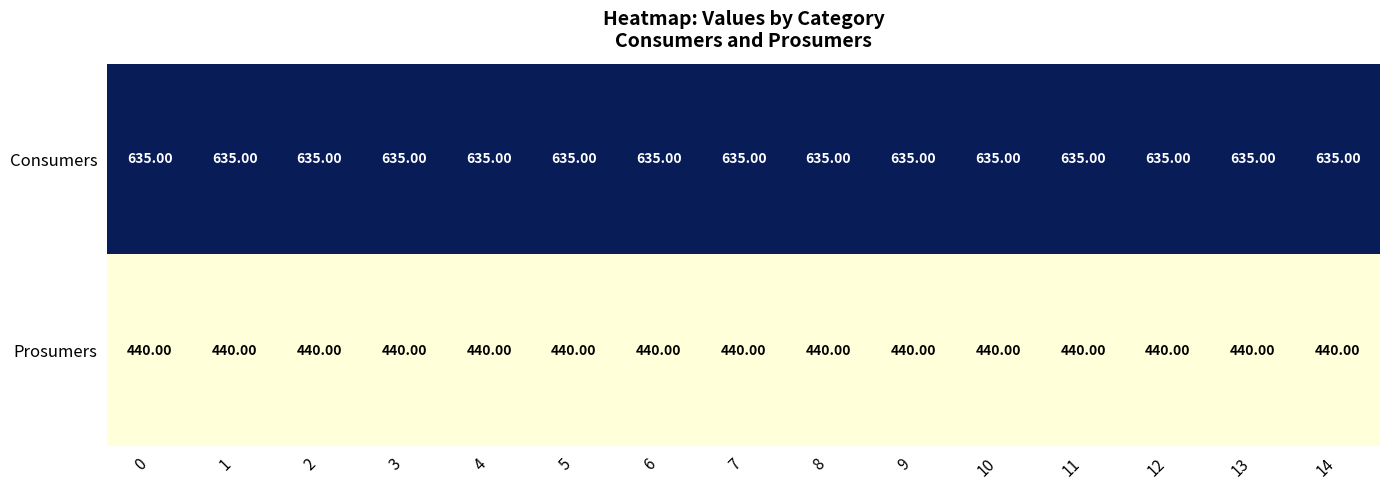

Rank the series by their average value, from lowest to highest.

Prosumers, Consumers